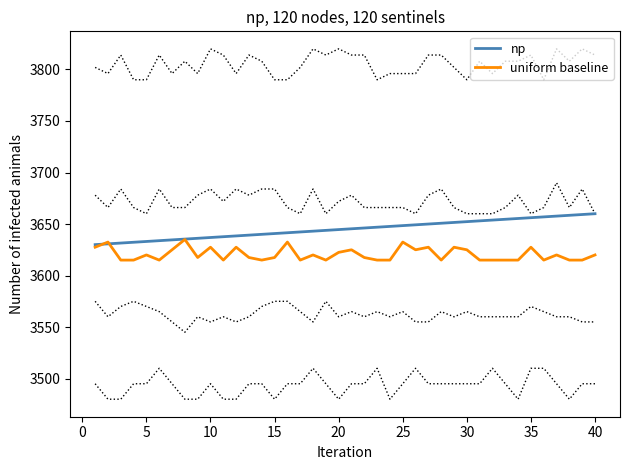

What is the minimum value for np?

3630.0